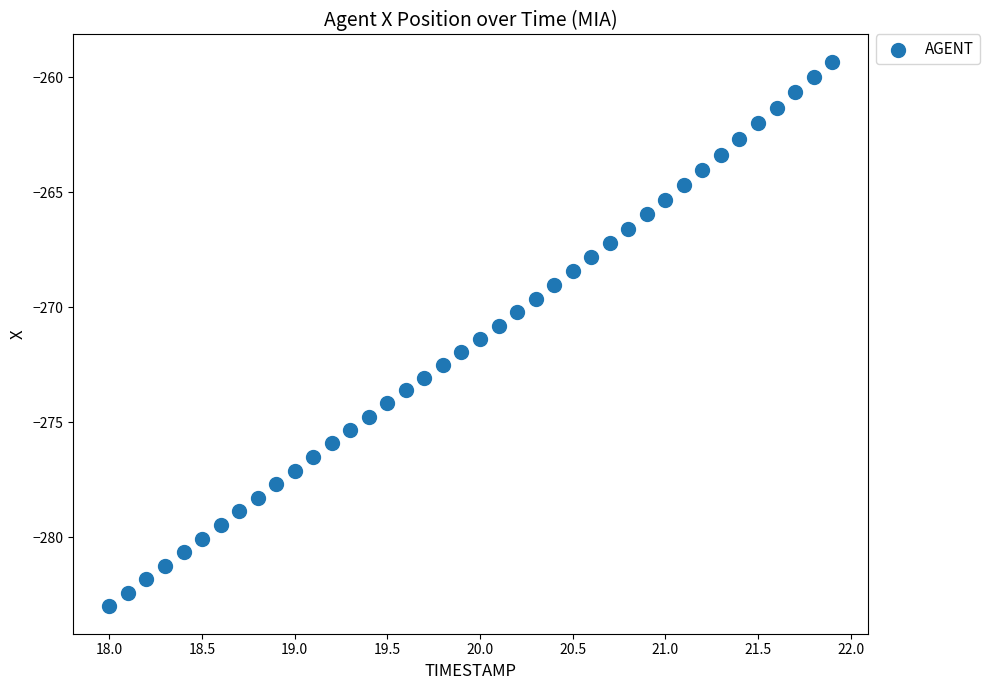

What is the range of Y values (max minus min)?

23.7